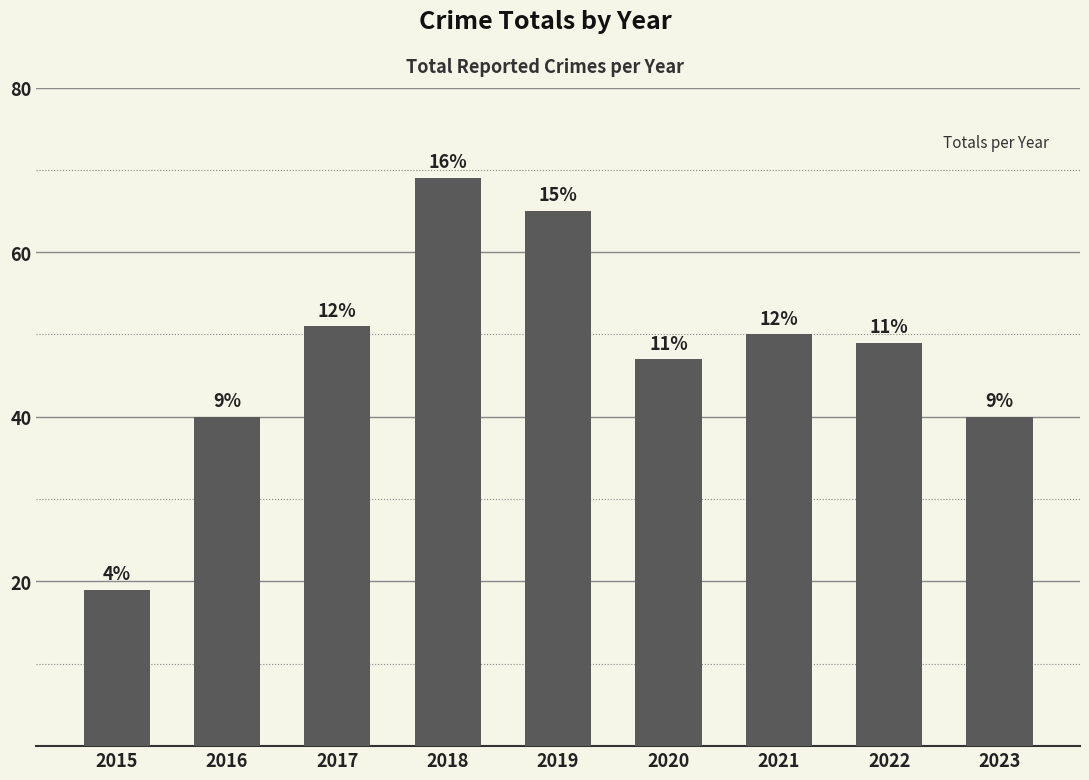

What is the smallest value displayed?

19